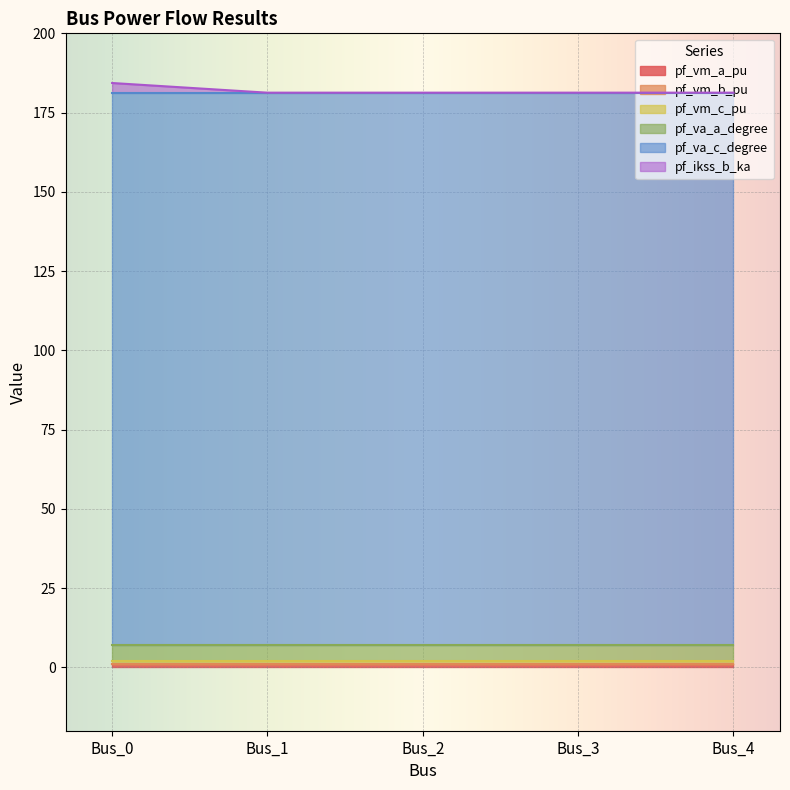

Between Bus_3 and Bus_4, which is larger?

Bus_3